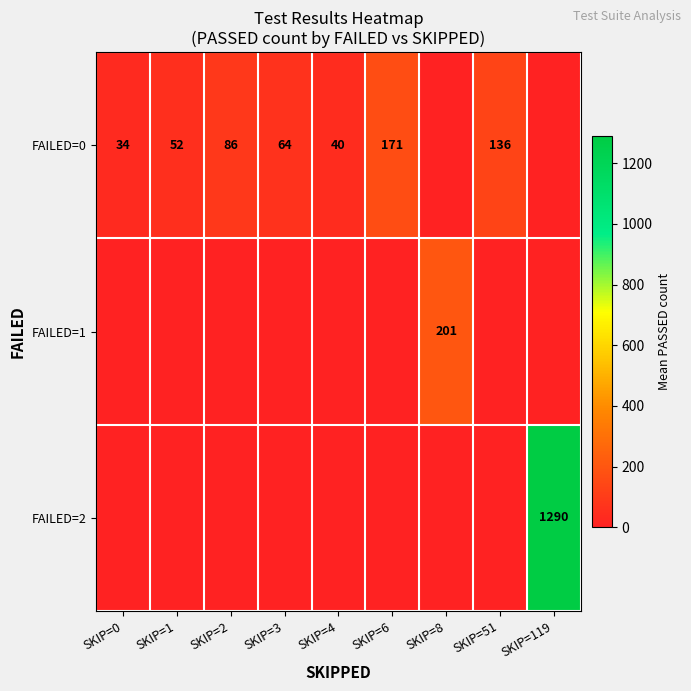

True or false: FAILED=0 has a value of 171 at SKIP=6.

True